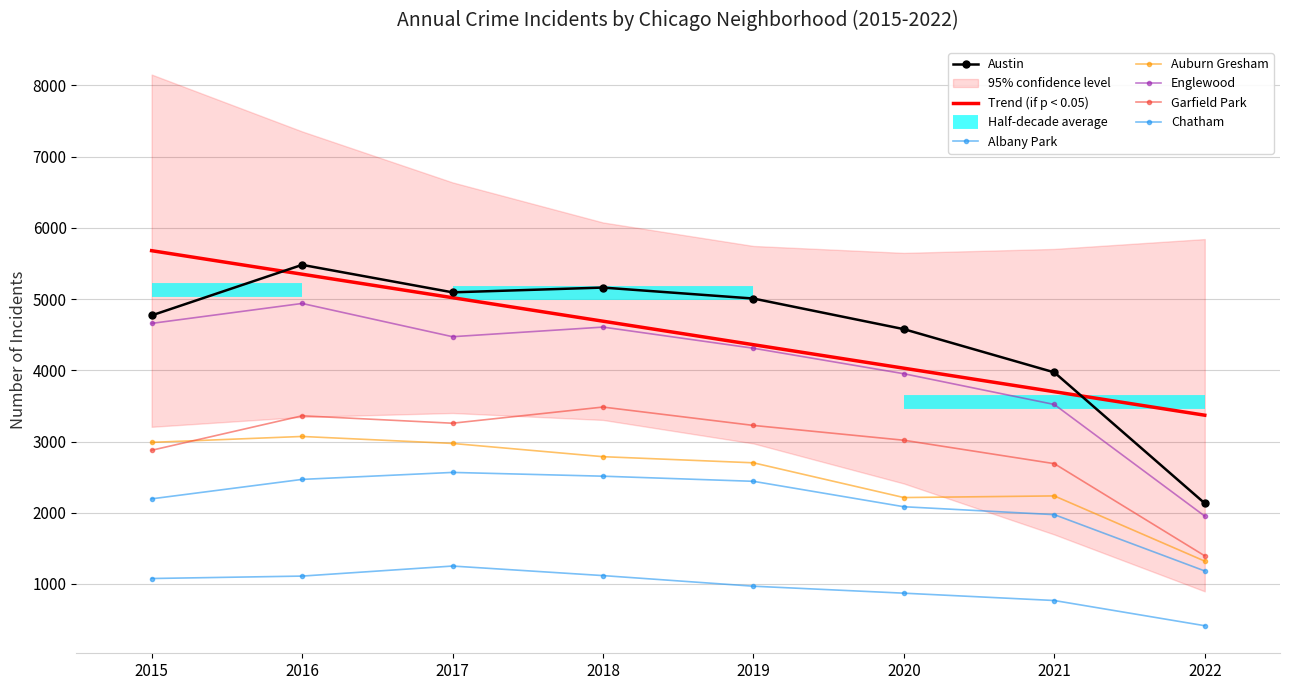

Is it true that Garfield Park equals 3018 at 2020?

True